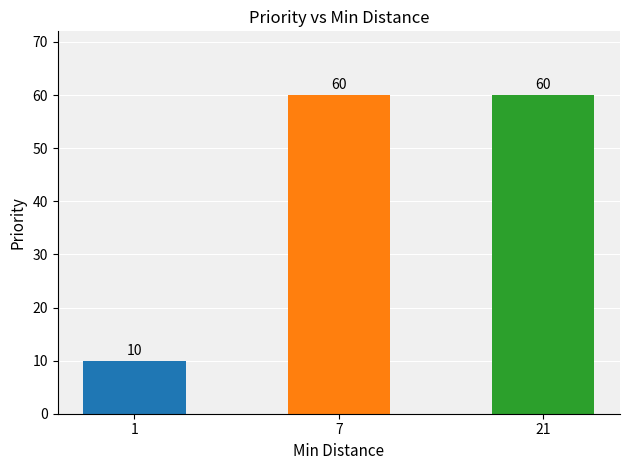

Which has a higher value, 7 or 1?

7